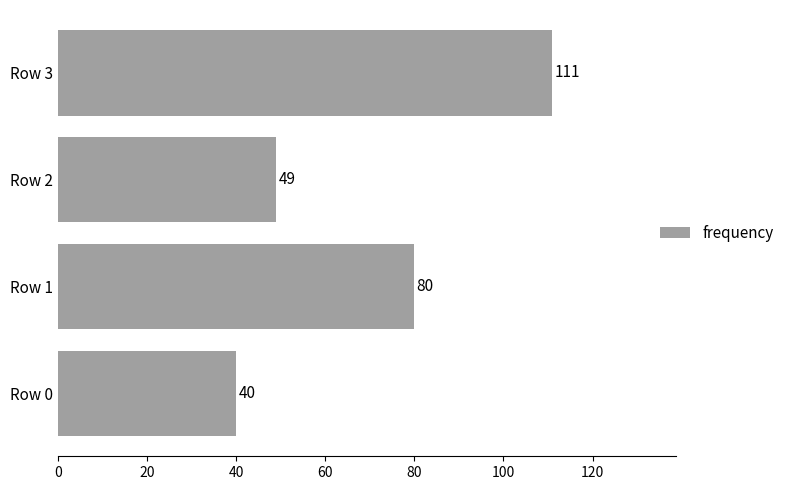

List the labels in order of value, largest first.

Row 3, Row 1, Row 2, Row 0